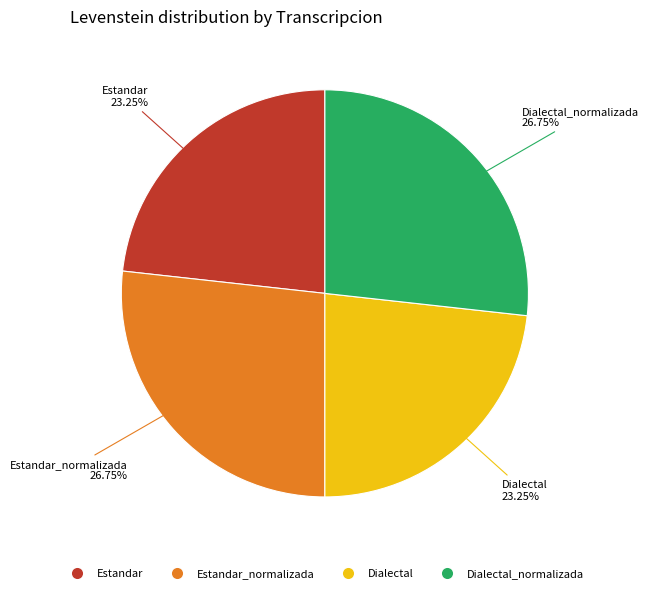

Does any single category account for the majority?

No